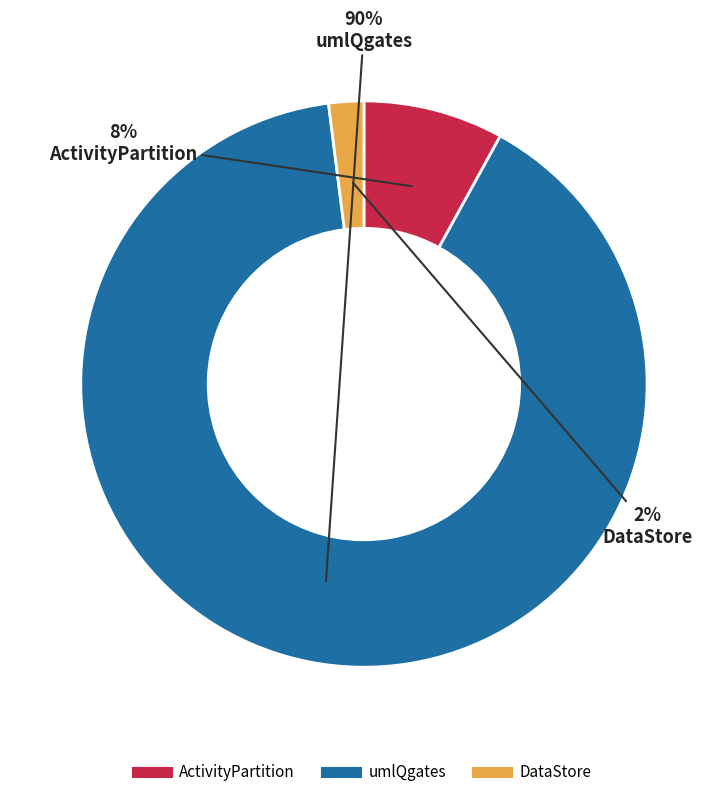

Rank the categories by value from highest to lowest.

umlQgates, ActivityPartition, DataStore